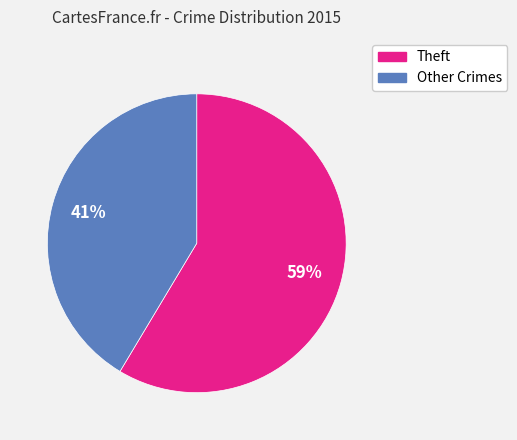

Is there a majority slice in this chart?

Yes